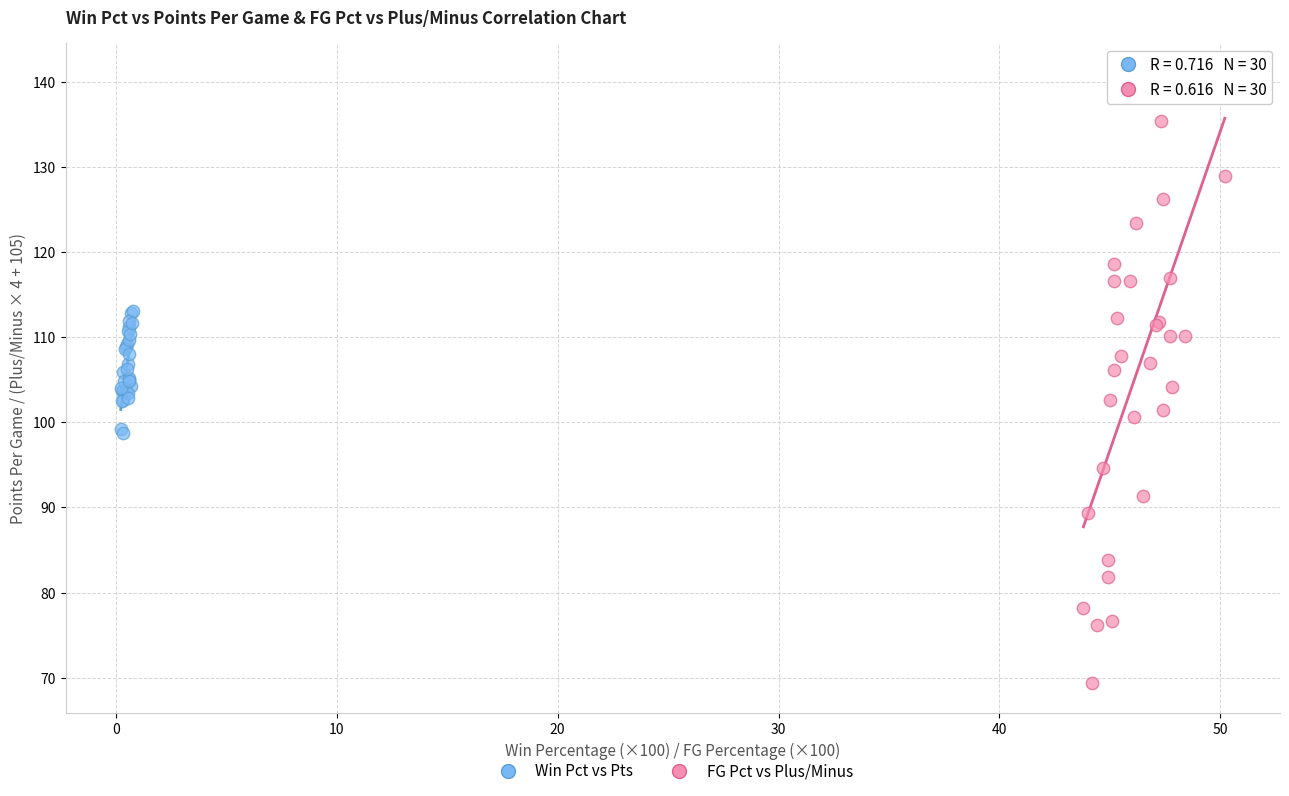

Which series has the largest Y range (max minus min)?

FG Pct vs Plus/Minus